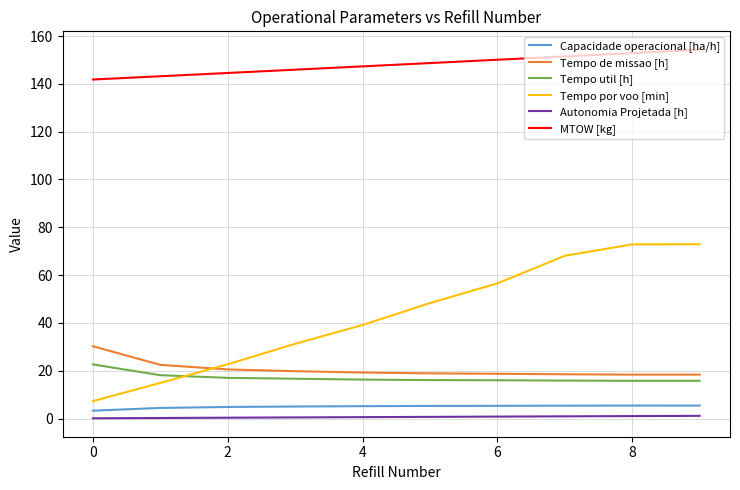

True or false: Autonomia Projetada [h] and Tempo util [h] cross at least once.

False